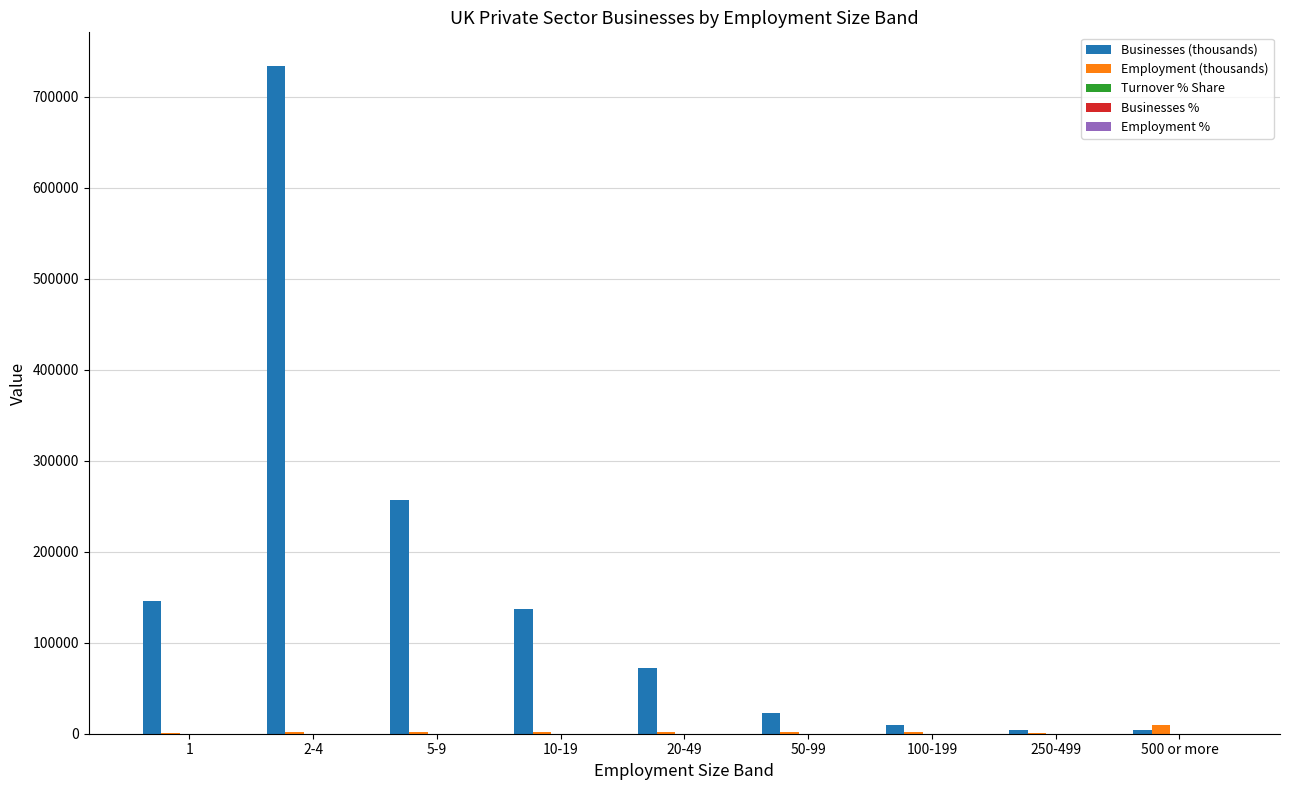

At which category is the sum across all series the highest?

2-4